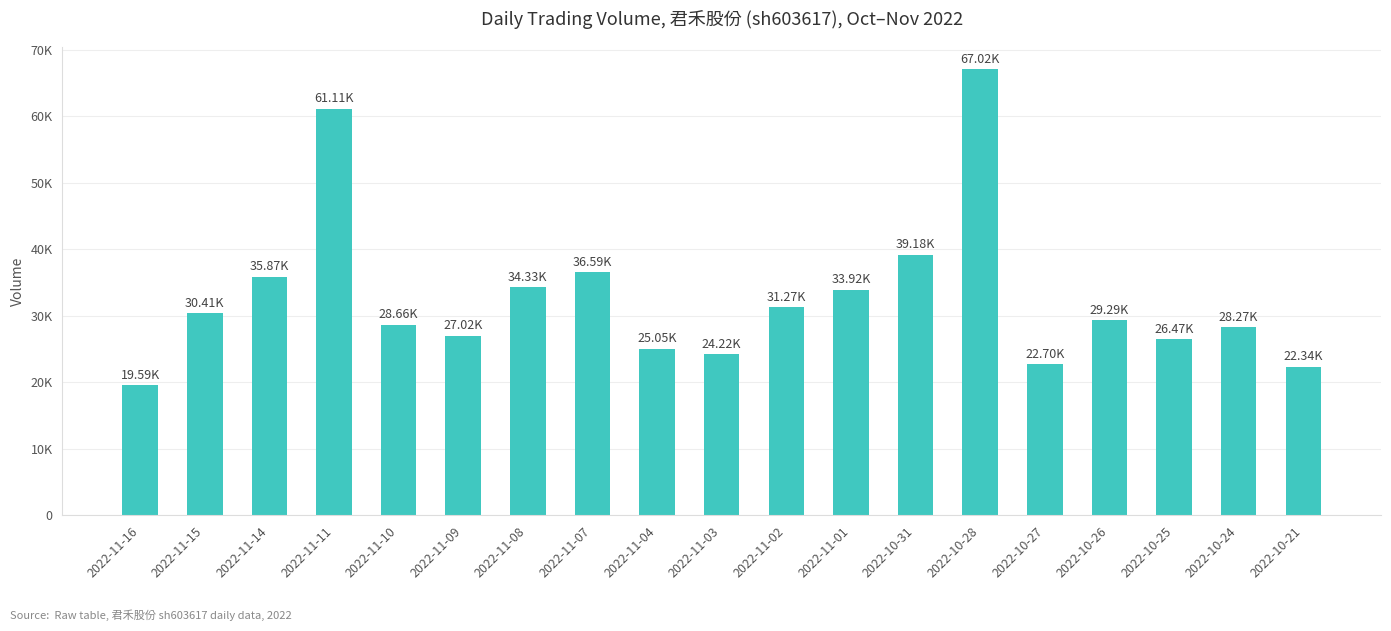

Approximately how many times larger is the value at 2022-11-03 compared to 2022-11-16?

1.2